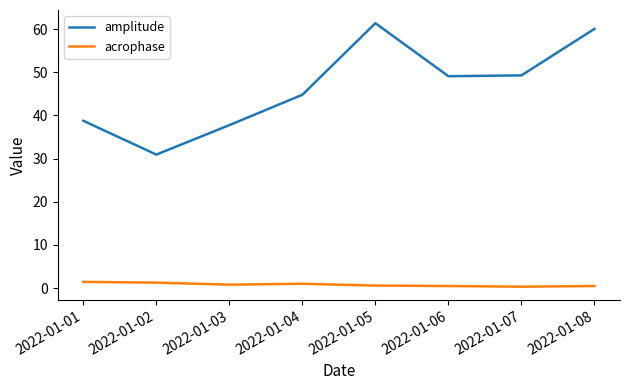

The amplitude series shows 38.8 at 2022-01-01. True or false?

True